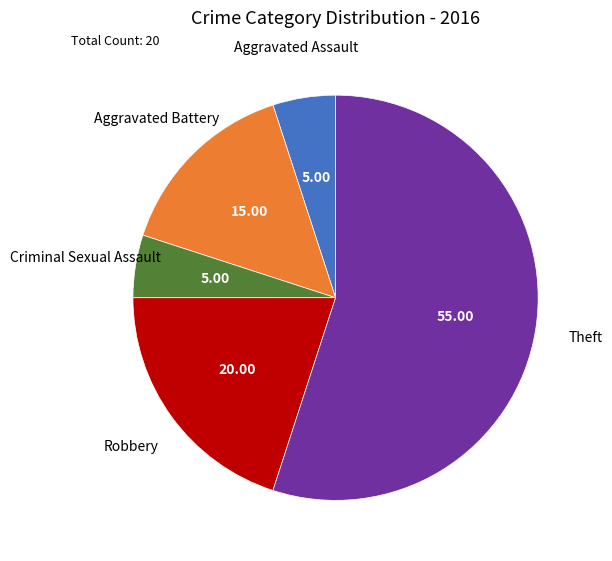

What is the smallest slice in the pie chart?

Aggravated Assault